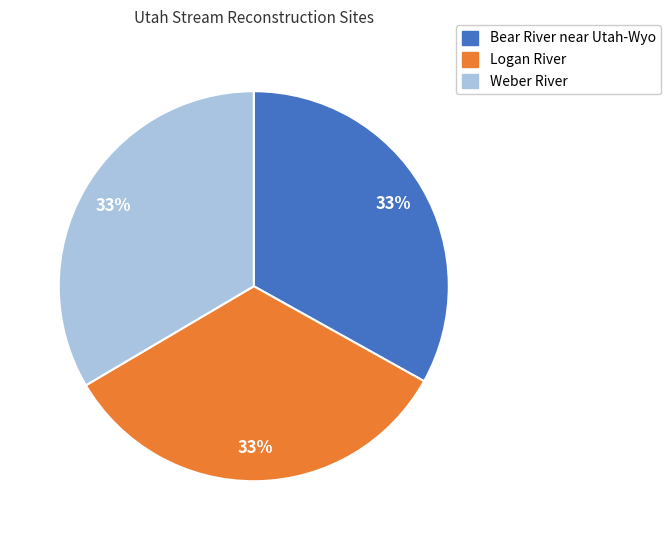

Is it true that Weber River is 33% of the pie?

True